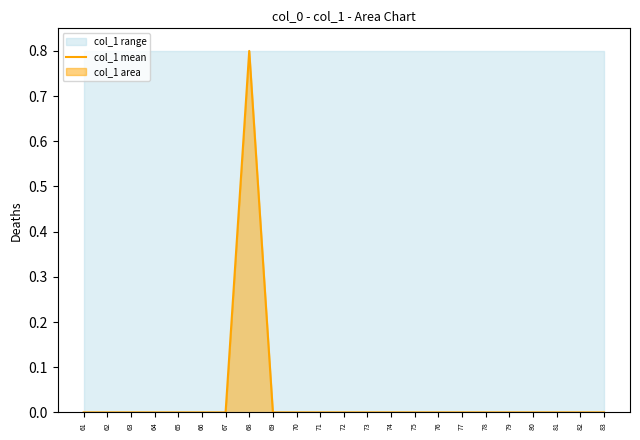

At which category does the chart reach its minimum across all series?

61